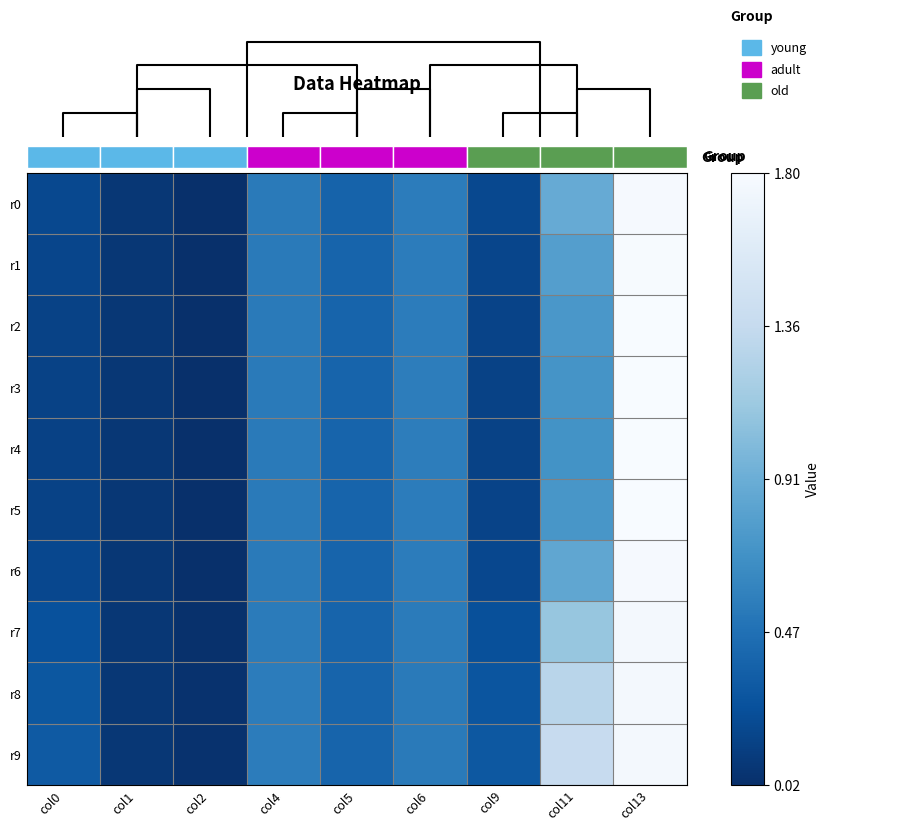

Which series changed the most between col1 and col11?

r9